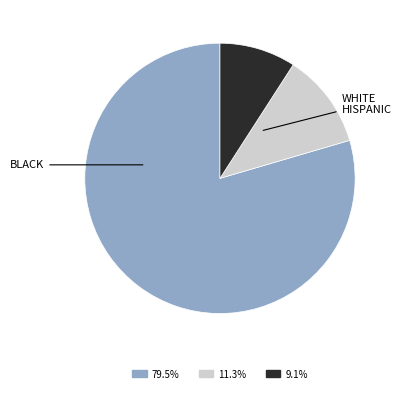

Which category has the smallest portion of the pie?

HISPANIC